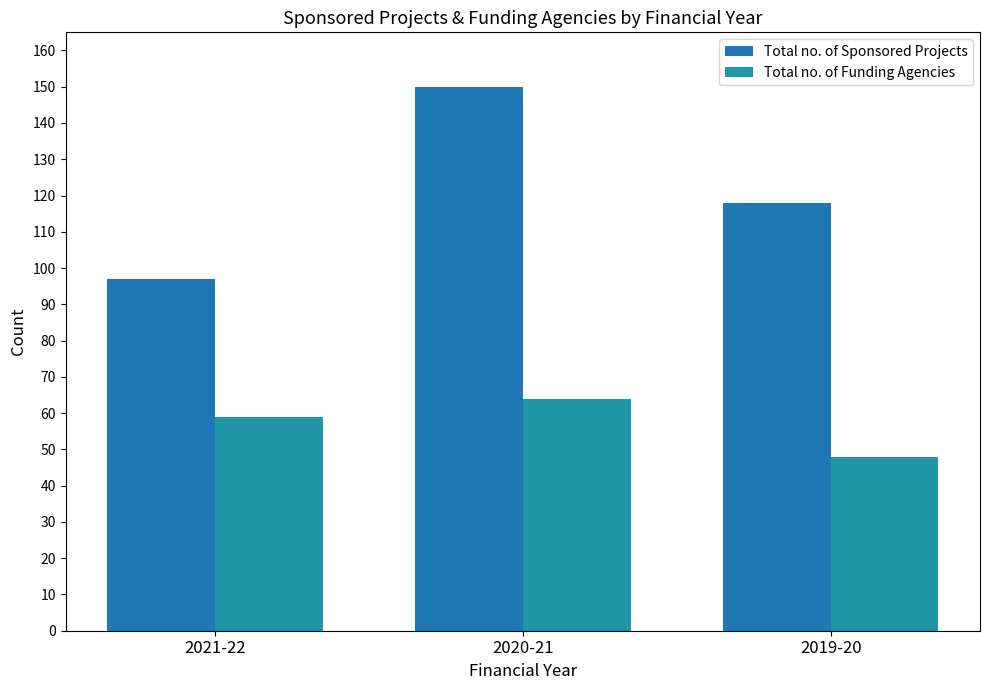

List the labels in order of Total no. of Funding Agencies value, smallest first.

2019-20, 2021-22, 2020-21